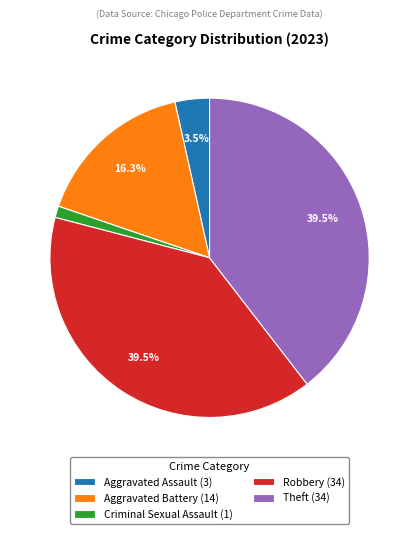

Between Aggravated Assault (3) and Aggravated Battery (14), which is larger?

Aggravated Battery (14)